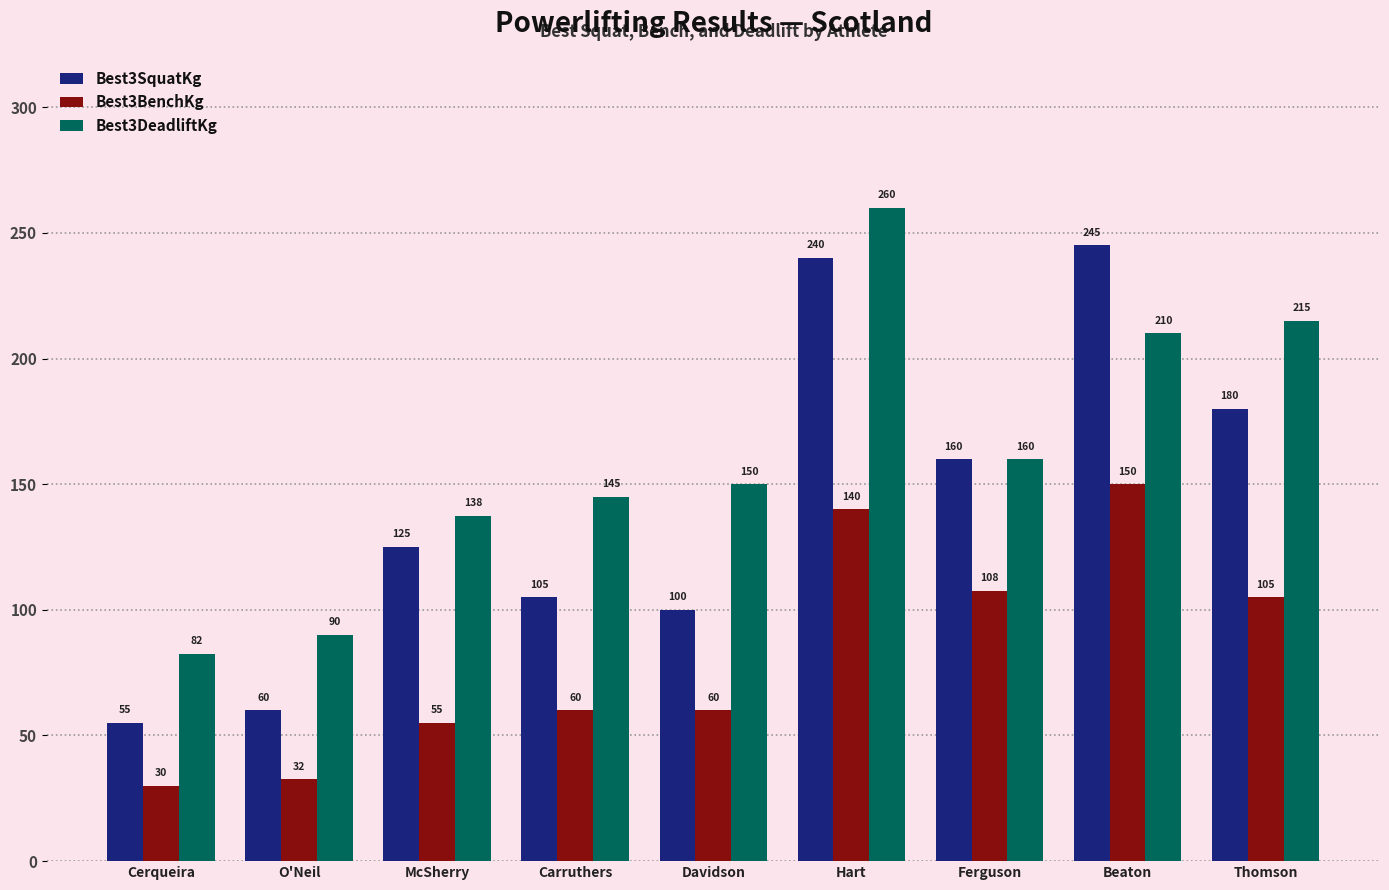

Which category has the lowest value in the Best3DeadliftKg series?

Cerqueira